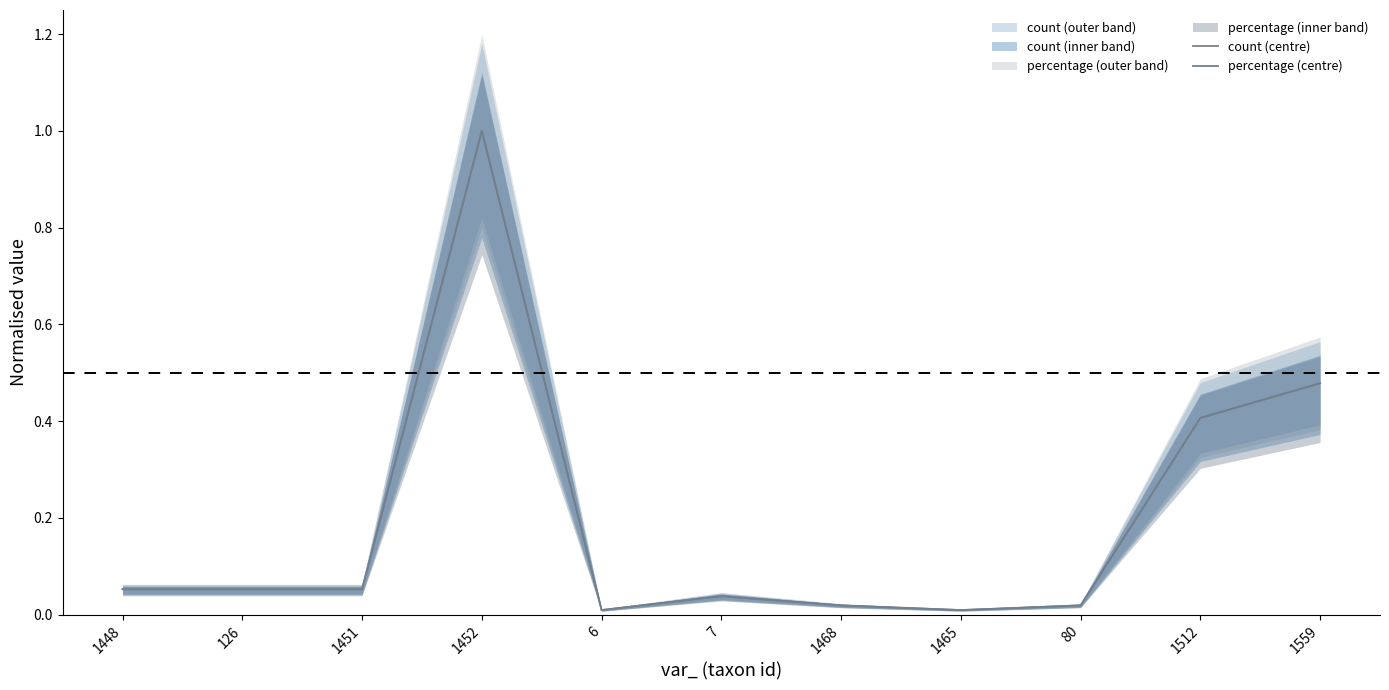

True or false: percentage (centre) has more than 2 interior local peaks.

False